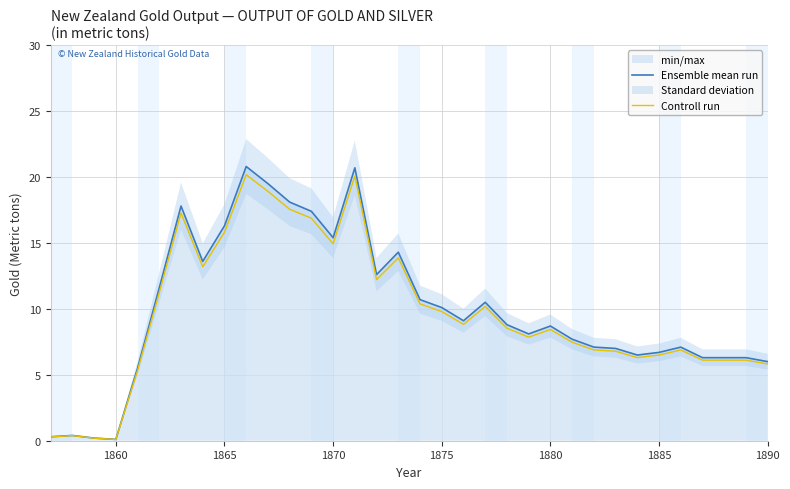

Which series has the largest range (max minus min)?

Ensemble mean run